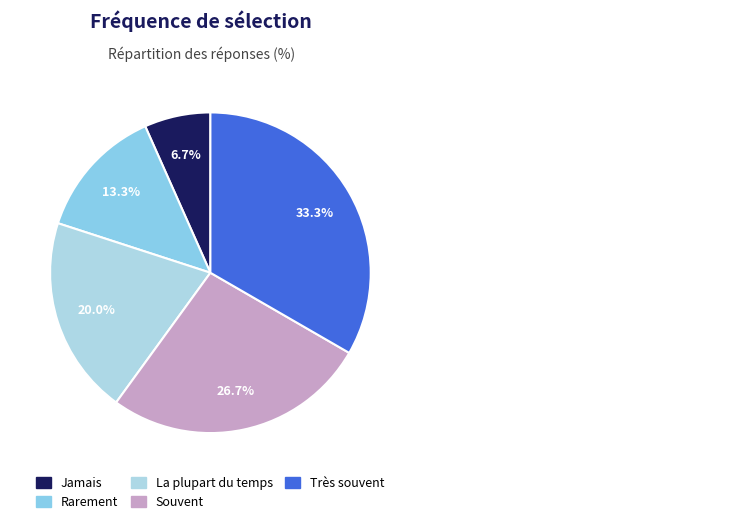

Does any single category account for the majority?

No